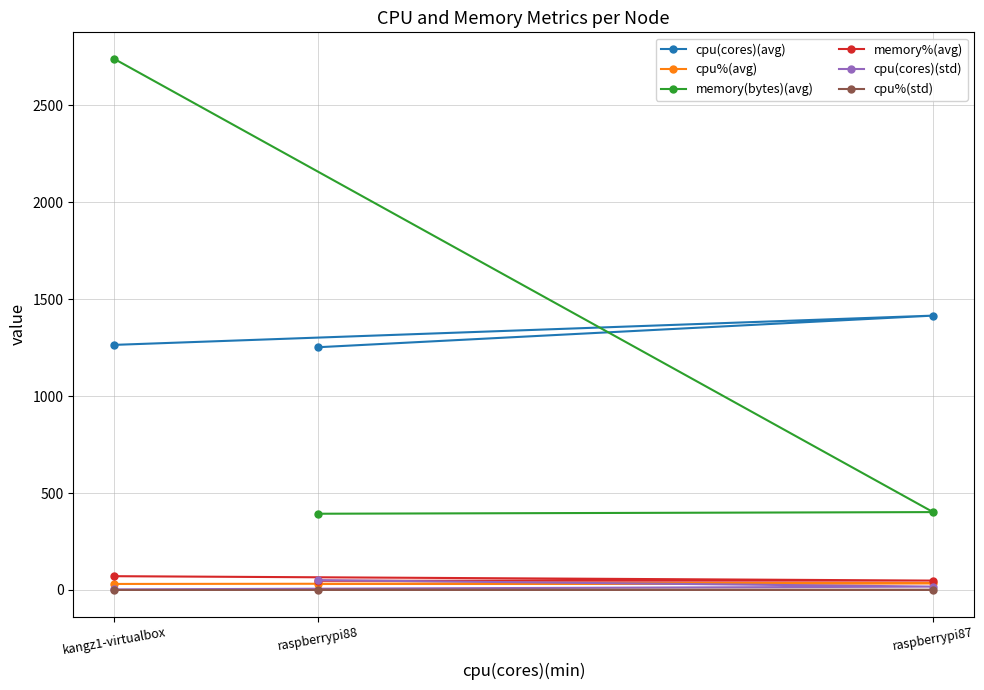

At which label does cpu(cores)(std) first exceed 17?

raspberrypi88